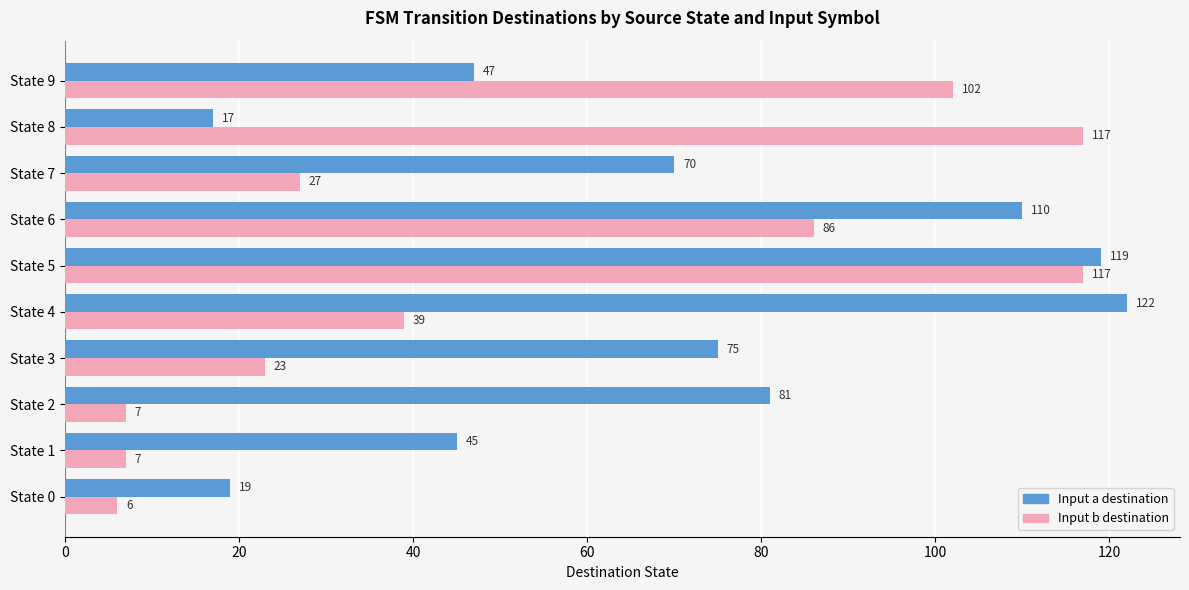

What are all the series names shown in the legend?

Input a destination, Input b destination